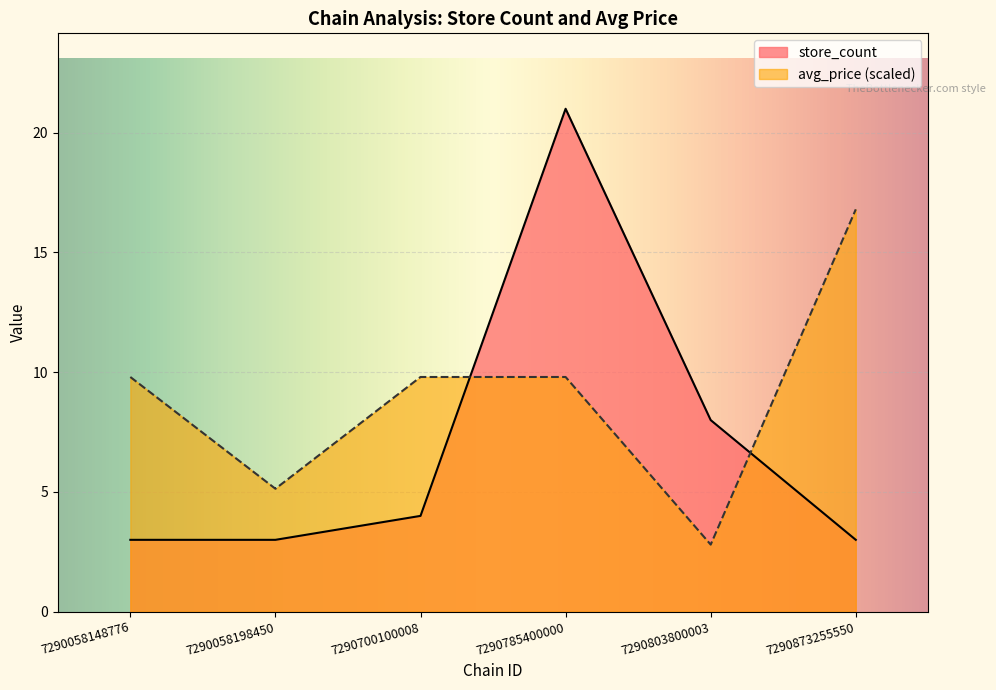

Which series changed the most between 7290785400000 and 7290873255550?

store_count